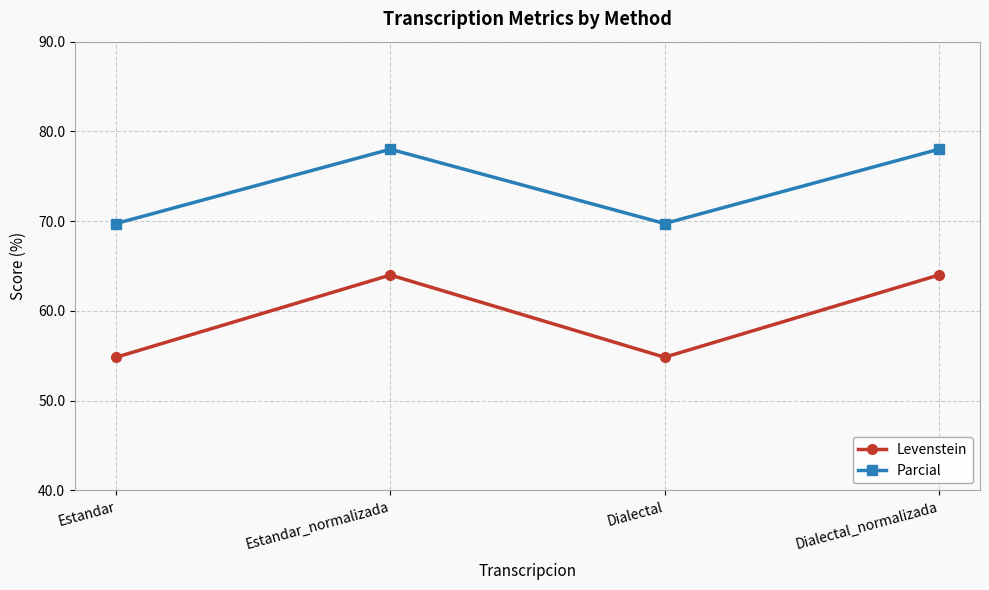

Does the chart have visible grid lines?

Yes